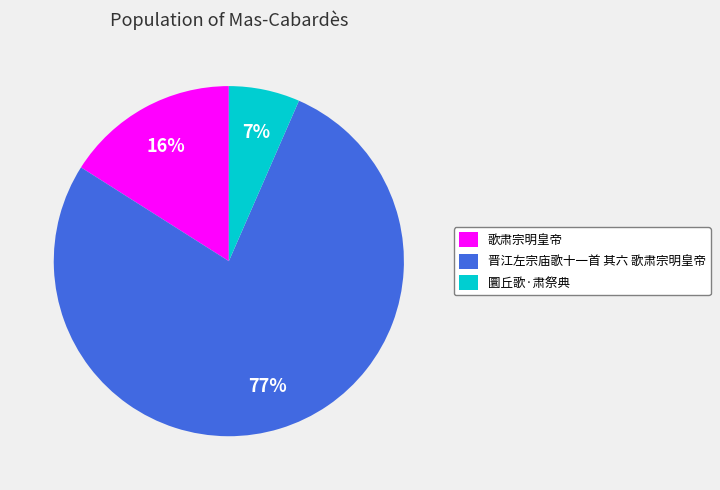

How many segments does this pie chart have?

3